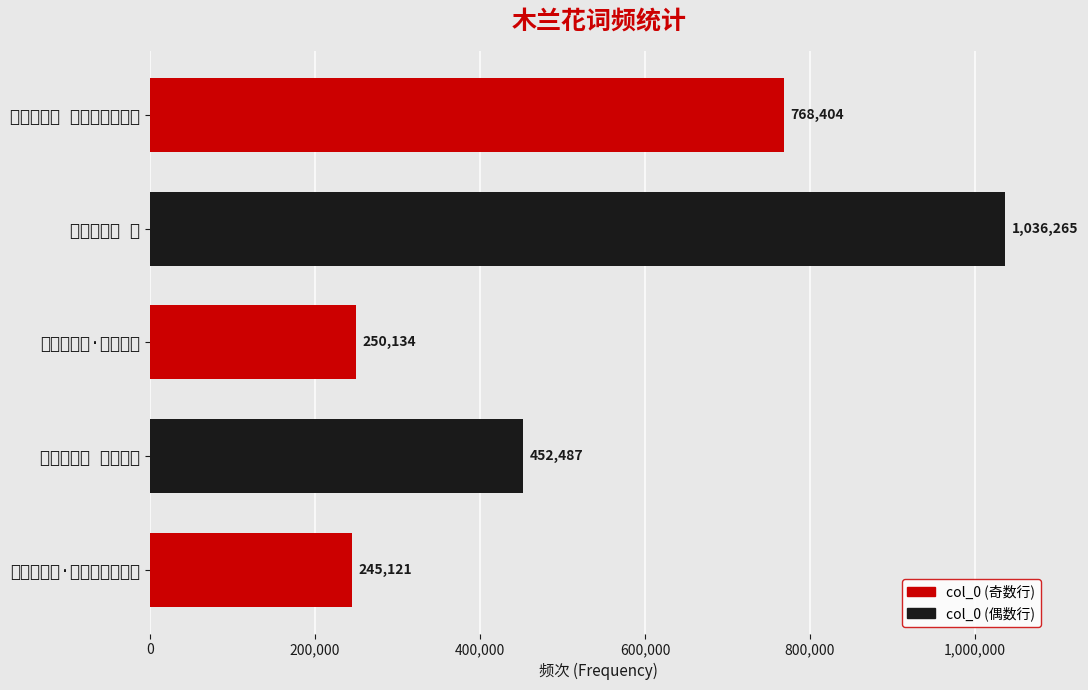

Rank the categories by value from highest to lowest.

减字木兰花 雪, 减字木兰花 雪夜饮古藤书屋, 减字木兰花 雪中有怀, 减字木兰花·雪中有怀, 偷声木兰花·雪笼琼苑梅花瘦